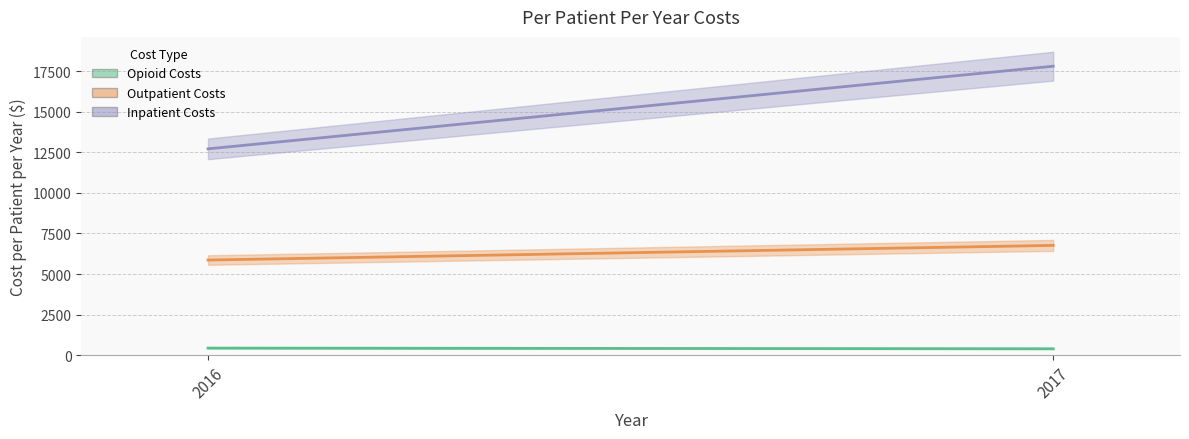

The Outpatient Costs series shows 6763.4 at 2017. True or false?

True